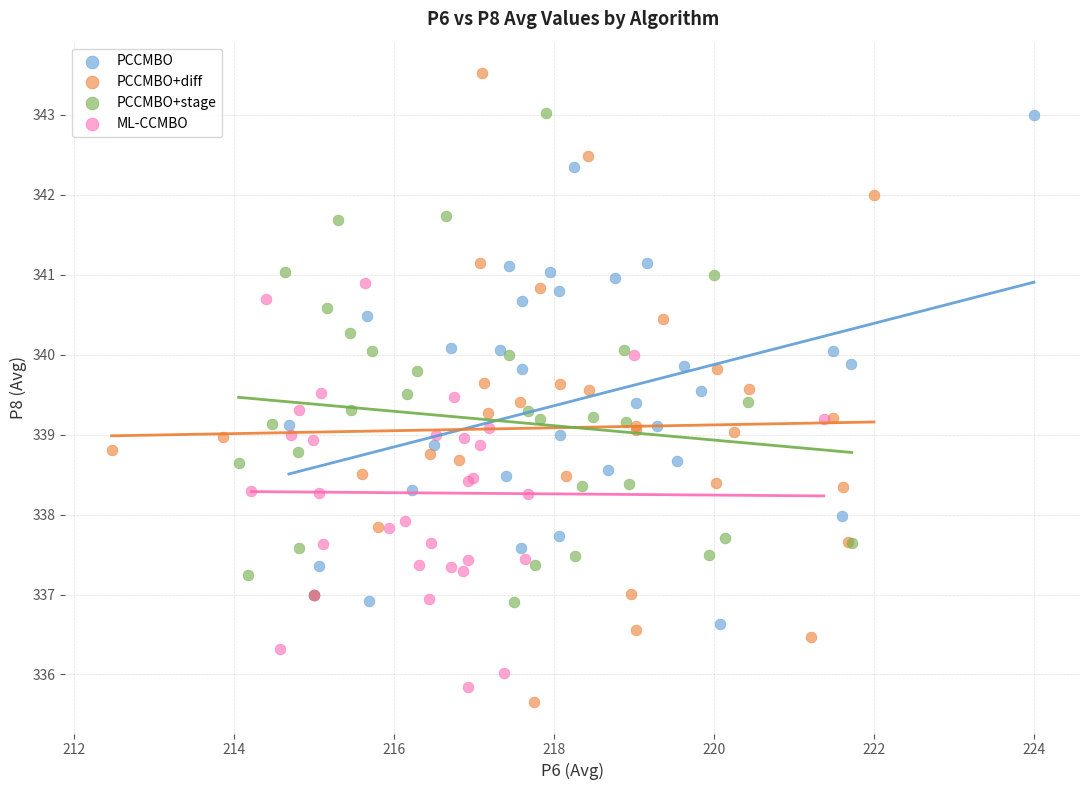

What are all the series names shown in the legend?

PCCMBO, PCCMBO+diff, PCCMBO+stage, ML-CCMBO